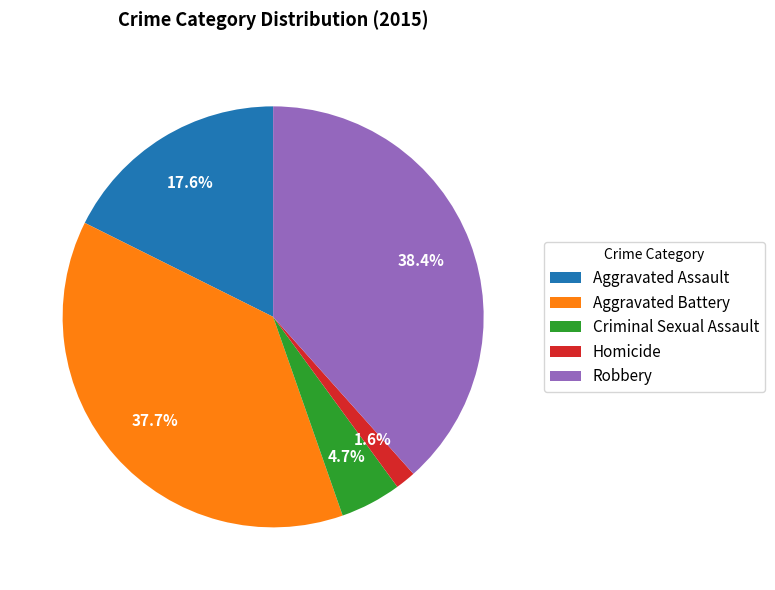

What percentage is NOT represented by Homicide?

98.4%